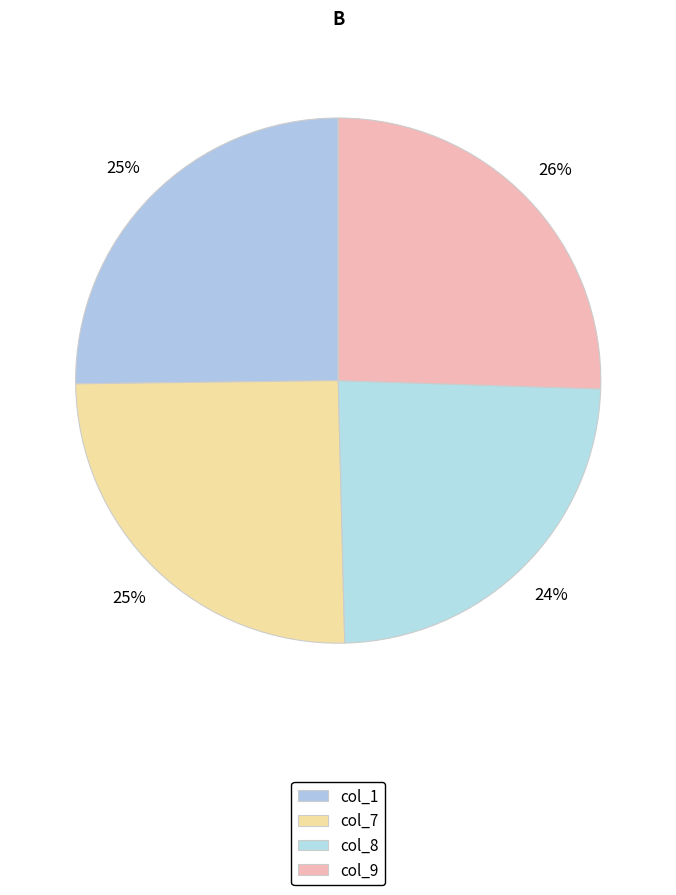

How many segments does this pie chart have?

4